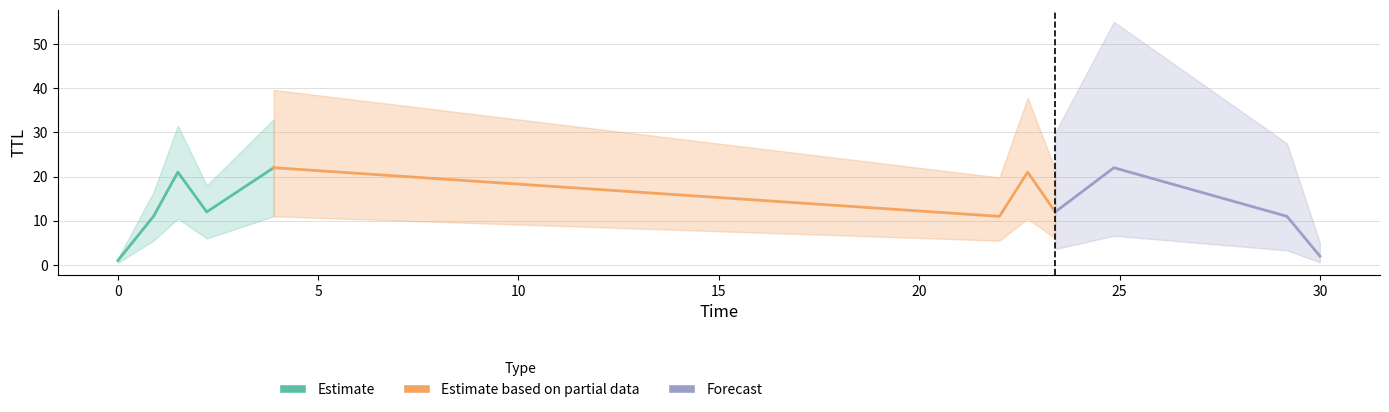

What is the difference between the time values at 10 and time?

30.0